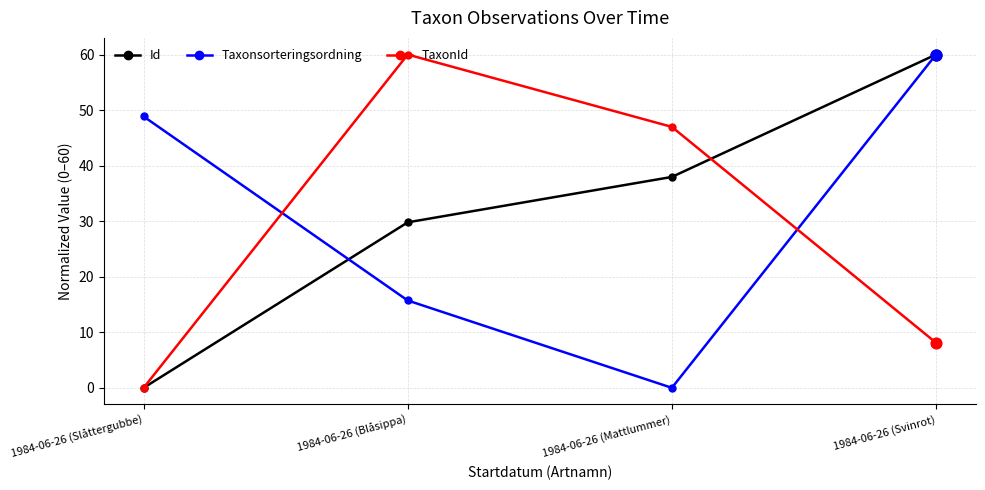

What are all the series names shown in the legend?

Id, Taxonsorteringsordning, TaxonId